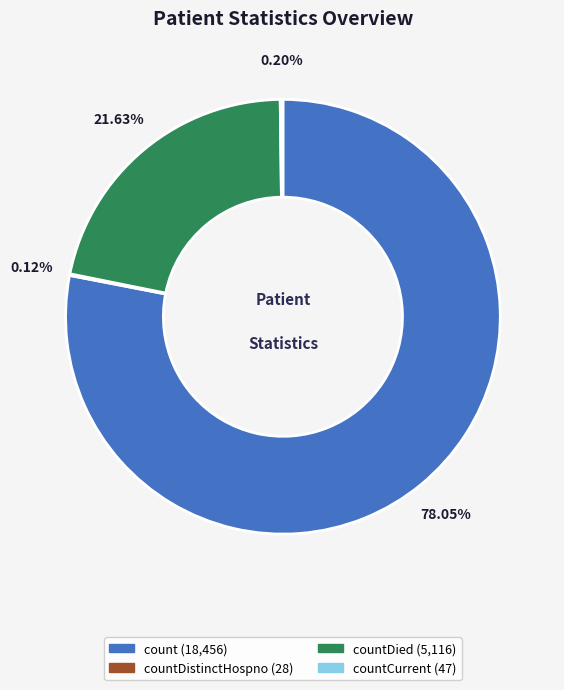

Is there a majority slice in this chart?

Yes